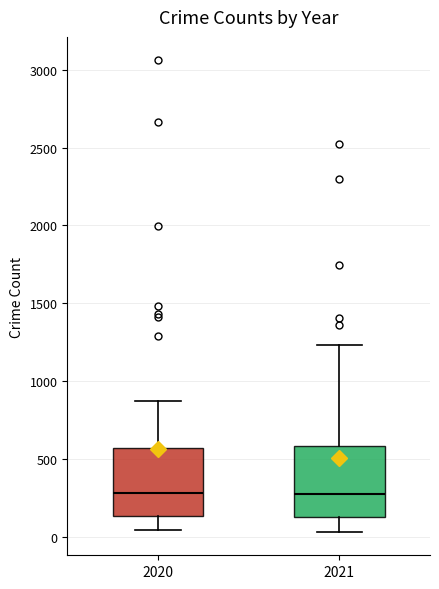

Reading left to right, transcribe this box plot: for each box, give where its median line is, the range the box spans, and where its two whiskers end, as read against the y-axis. The values are not printed on the chart, so give them approximately, as read against the axis.

2020: median 300, box 150 to 550, whiskers 50 to 850
2021: median 300, box 150 to 600, whiskers 50 to 1250